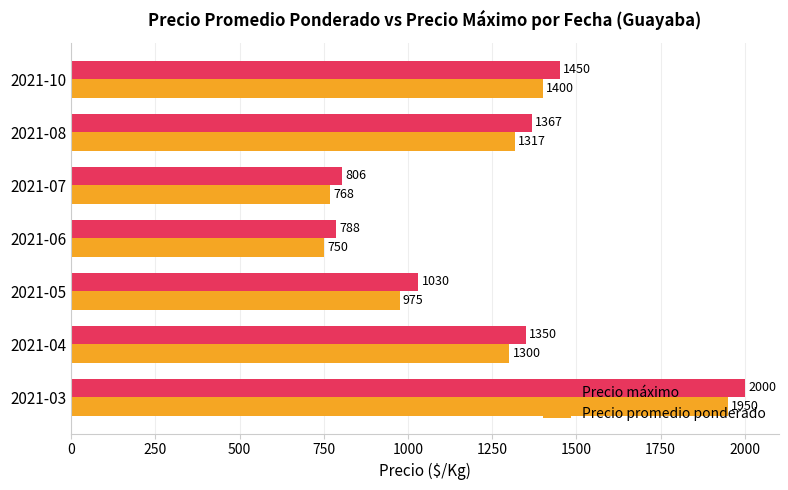

What is the greatest value displayed?

2000.0